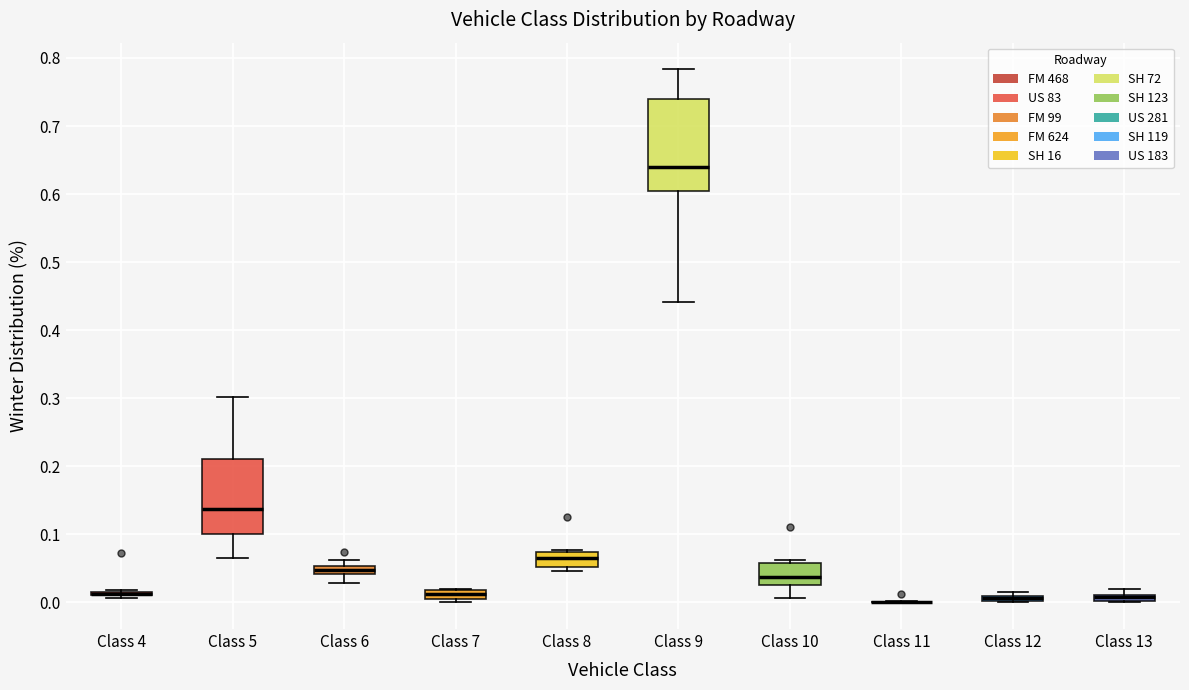

Where is the lower edge of the box for Class 7 on the y-axis? The values are not printed on the chart, so give them approximately, as read against the axis.

0.01